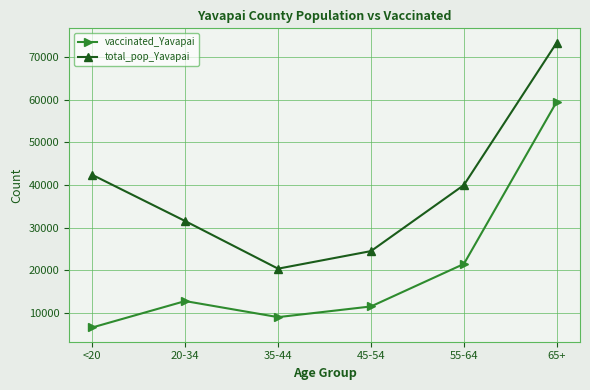

What is the lowest value of the vaccinated_Yavapai series?

6649